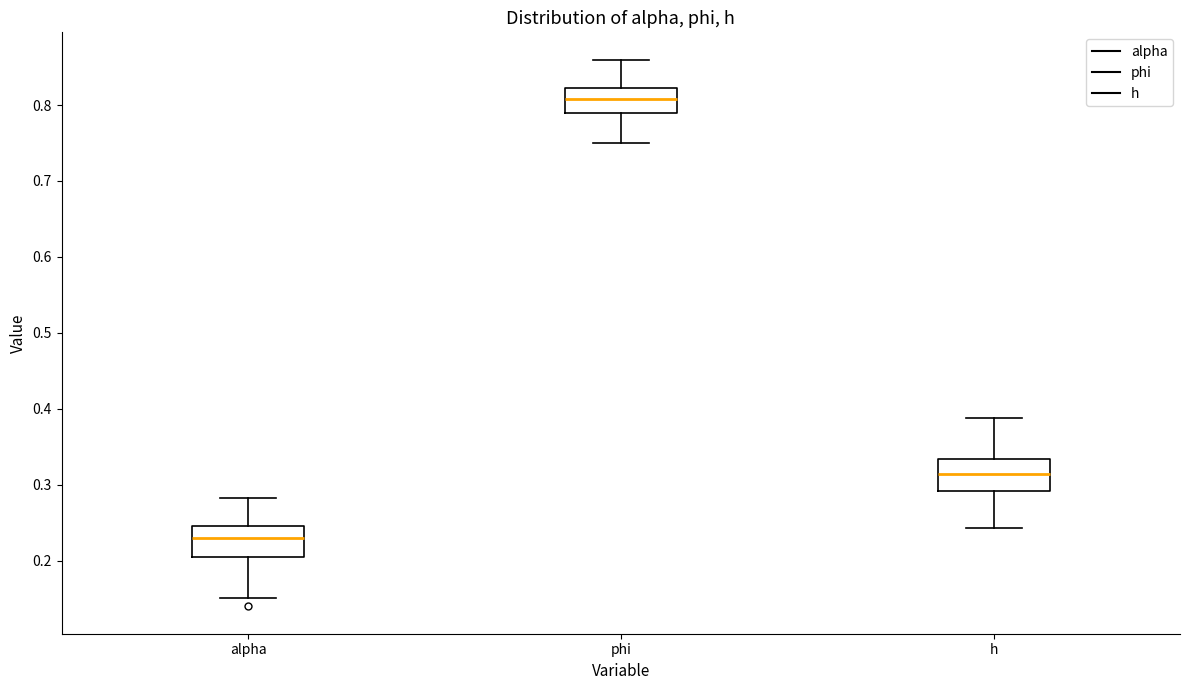

Which box has the highest median line?

phi